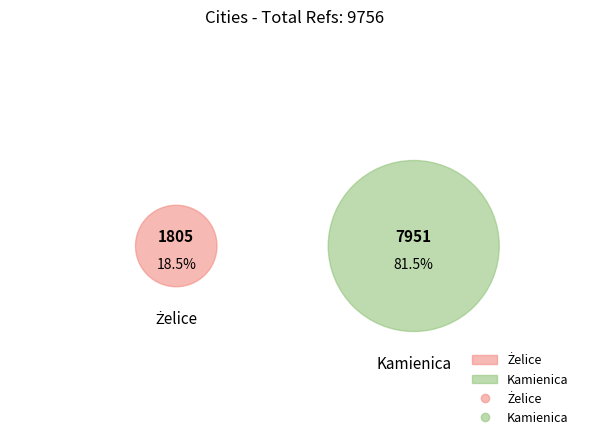

To the nearest percent, what percentage of the pie is Kamienica?

81%